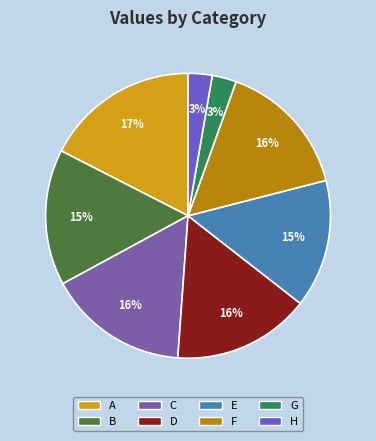

Is there a majority slice in this chart?

No